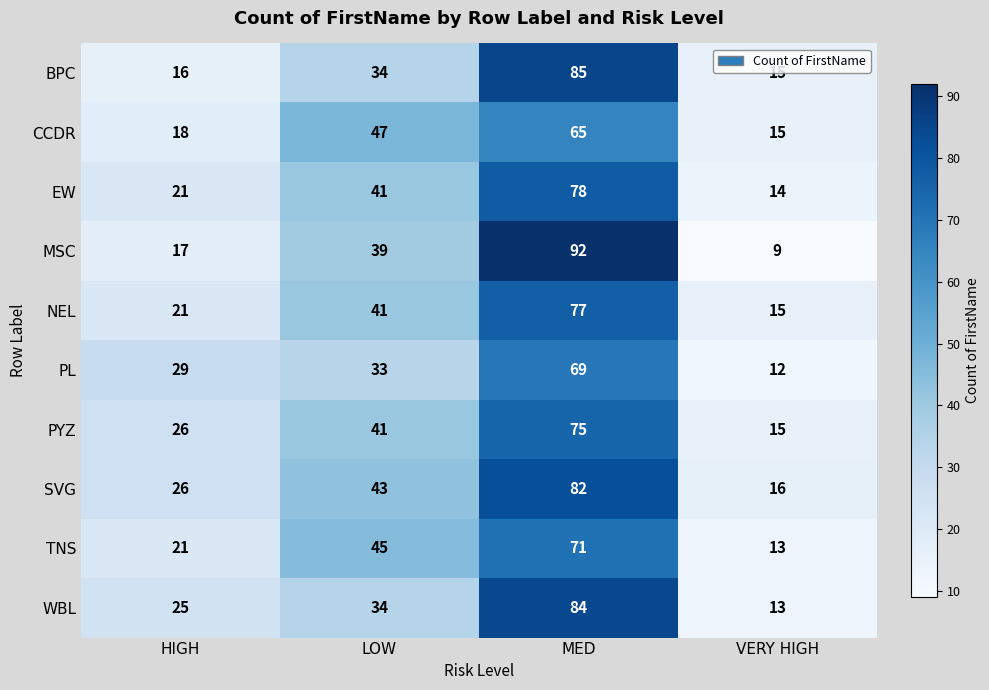

Rank the series by their maximum value, from highest to lowest.

MSC, BPC, WBL, SVG, EW, NEL, PYZ, TNS, PL, CCDR